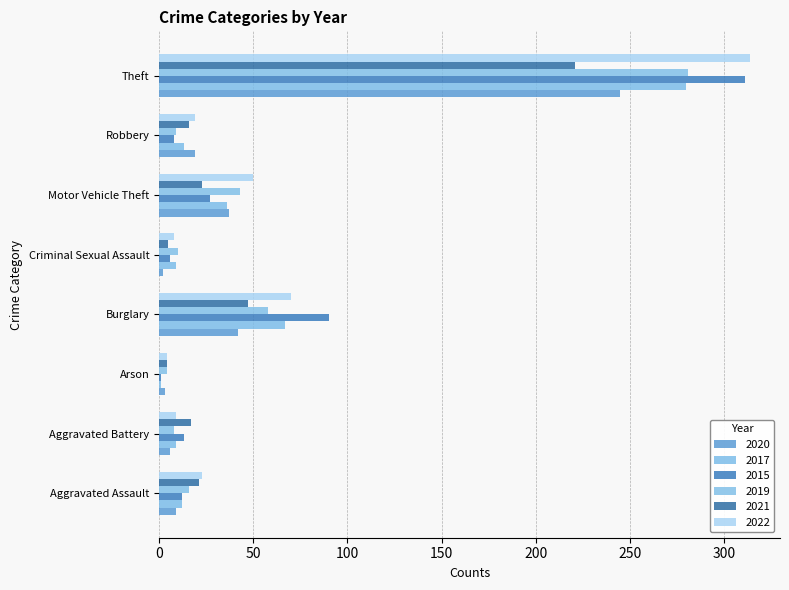

List the series in order of their peak value, highest first.

2022, 2015, 2019, 2017, 2020, 2021